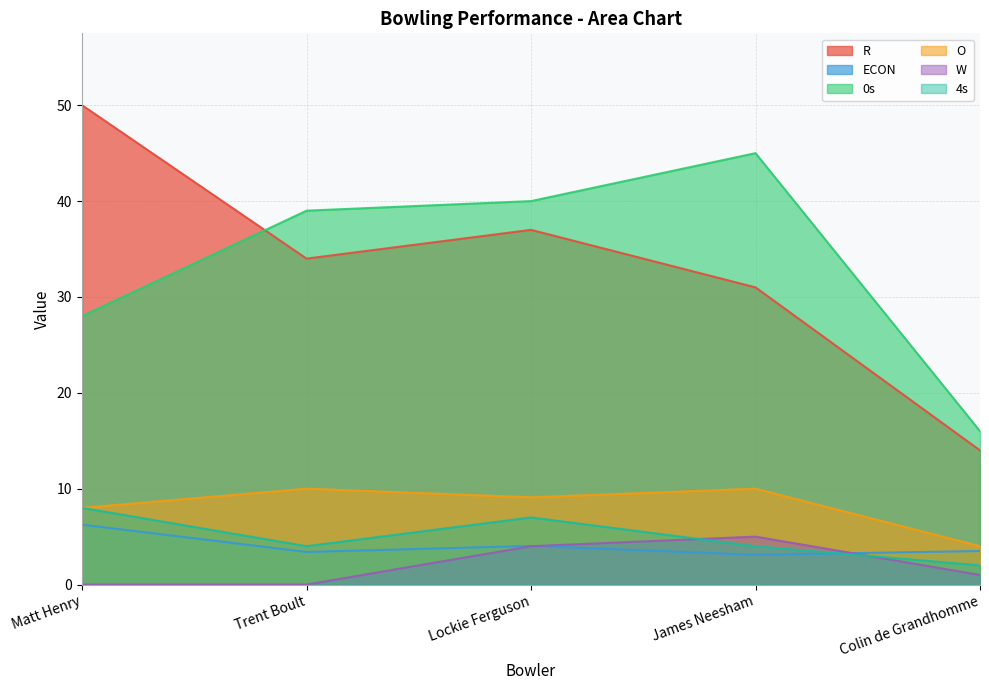

What is the label of the 3rd point from the left?

Lockie Ferguson